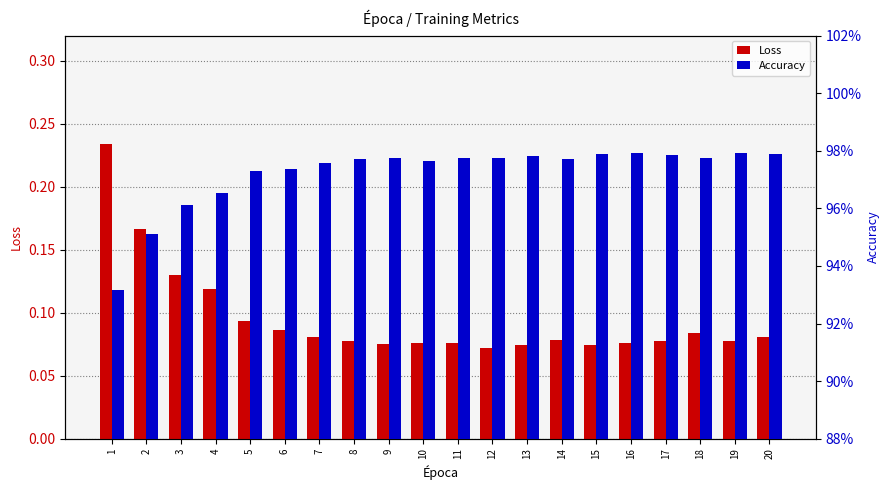

Read the Accuracy value at 16.

1.0